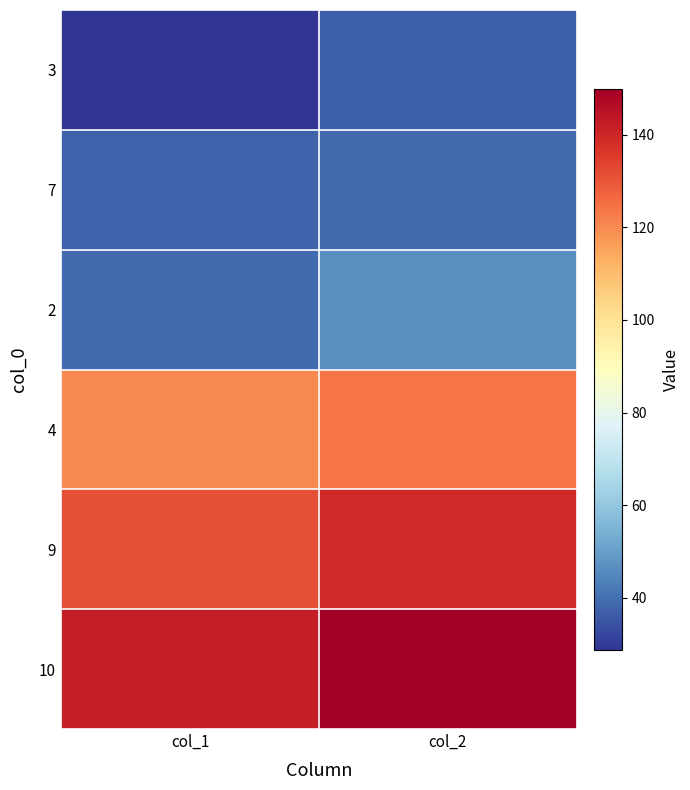

What is the difference between the highest and lowest values at col_1?

113.5